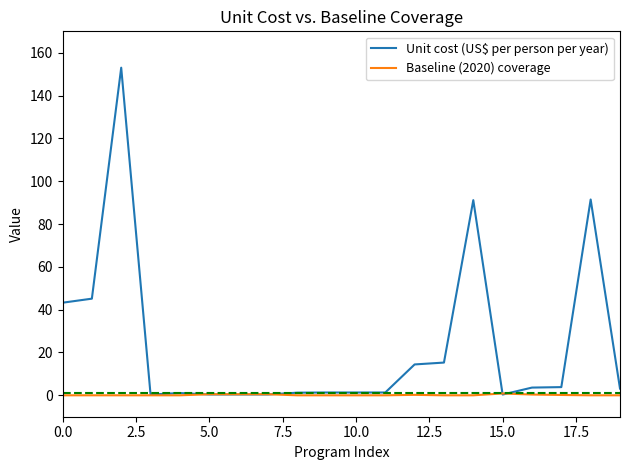

What is the average value of the Unit cost (US$ per person per year) series?

23.6